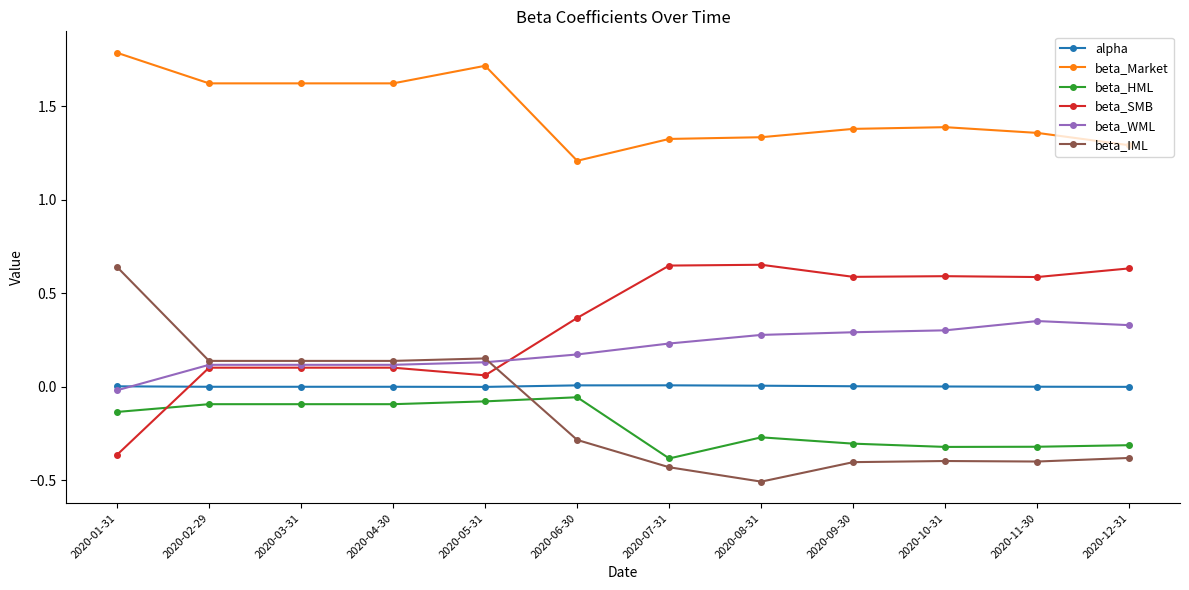

At how many categories does at least one series exceed 1?

12